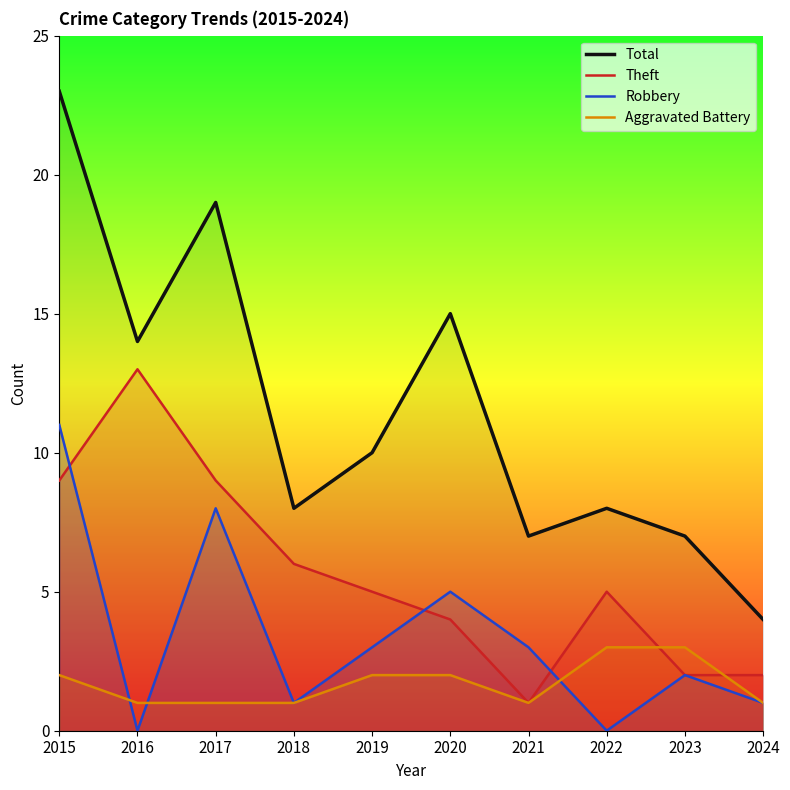

True or false: Total has a value of 11 at 2023.

False